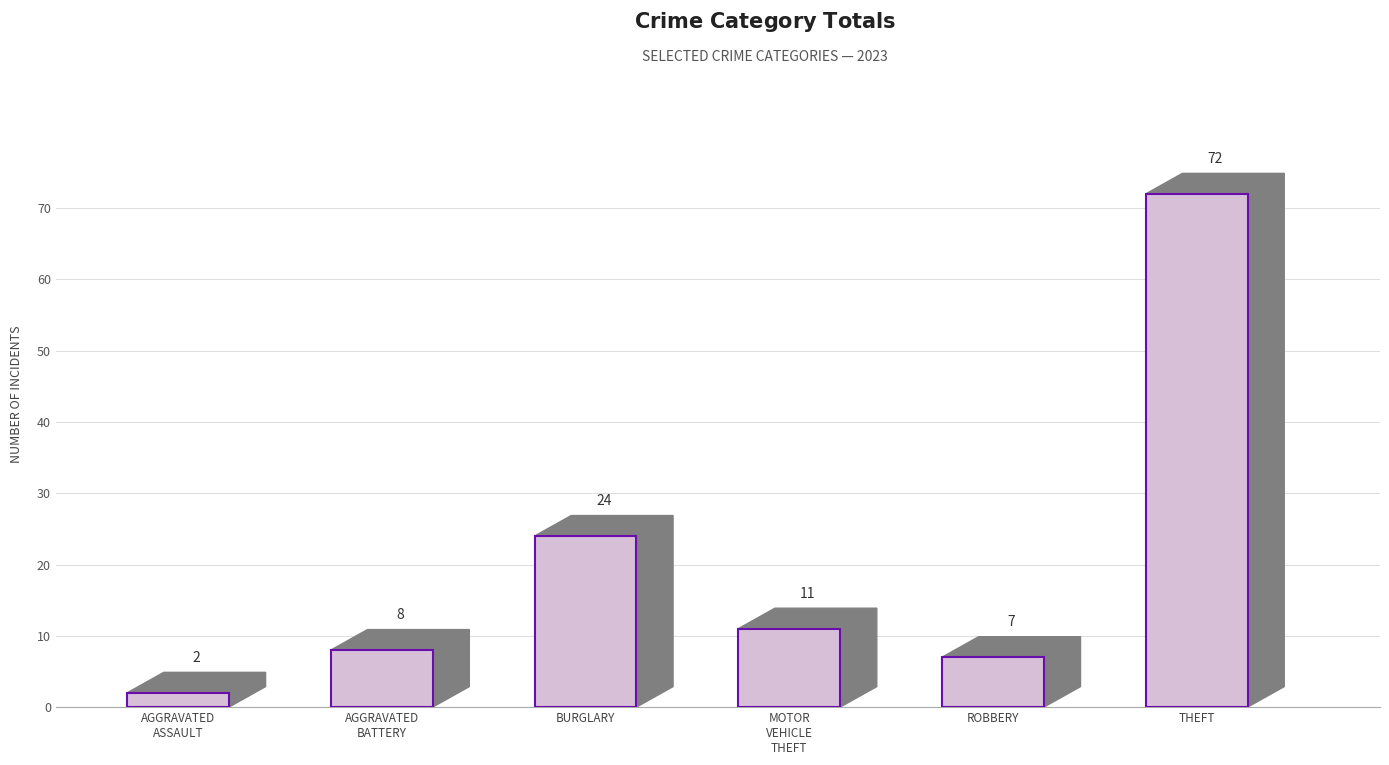

What is the value of the 4th bar from the left?

11